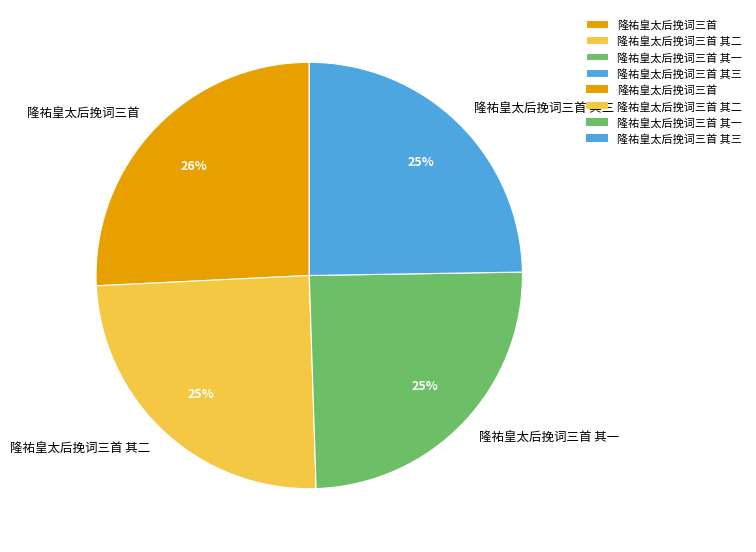

Do 隆祐皇太后挽词三首 其一 and 隆祐皇太后挽词三首 其二 together represent more than half of the pie?

No